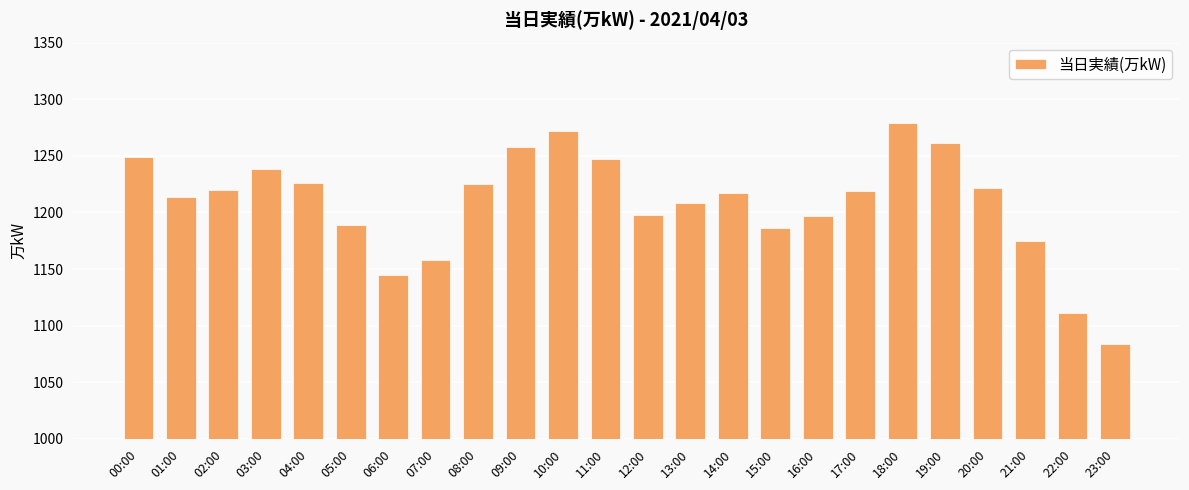

Which has a higher value, 14:00 or 04:00?

04:00